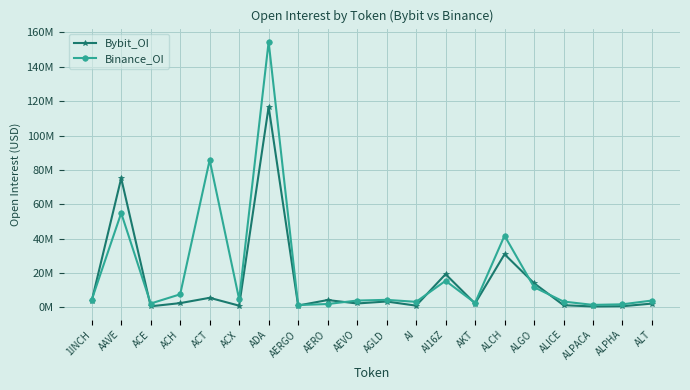

Rank the series by their maximum value, from lowest to highest.

Bybit_OI, Binance_OI